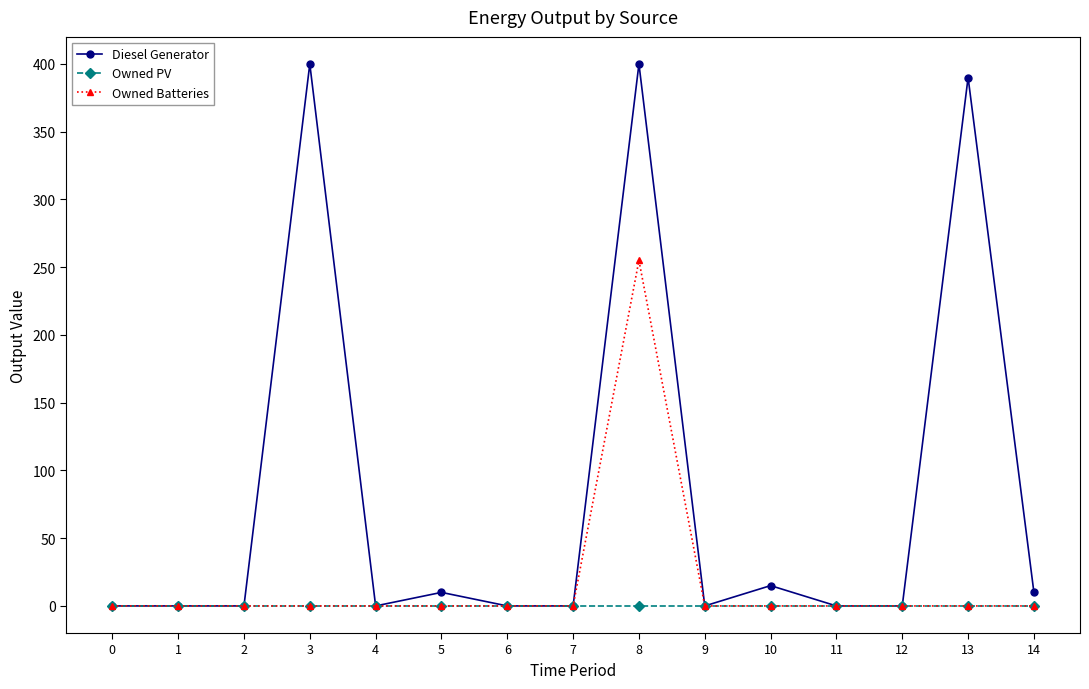

At which category is the sum across all series the highest?

8